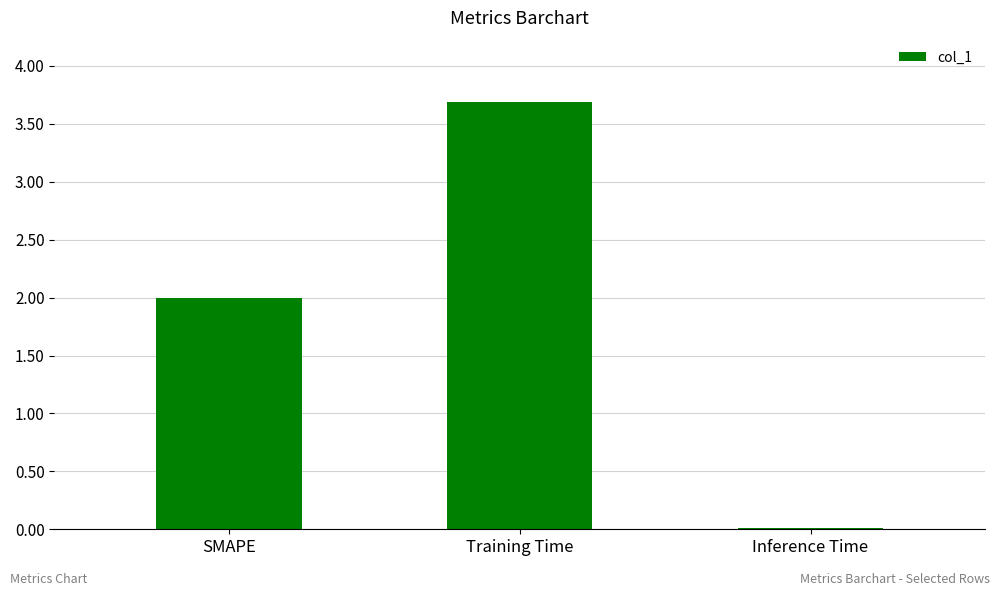

Rank the categories by value from lowest to highest.

Inference Time, SMAPE, Training Time